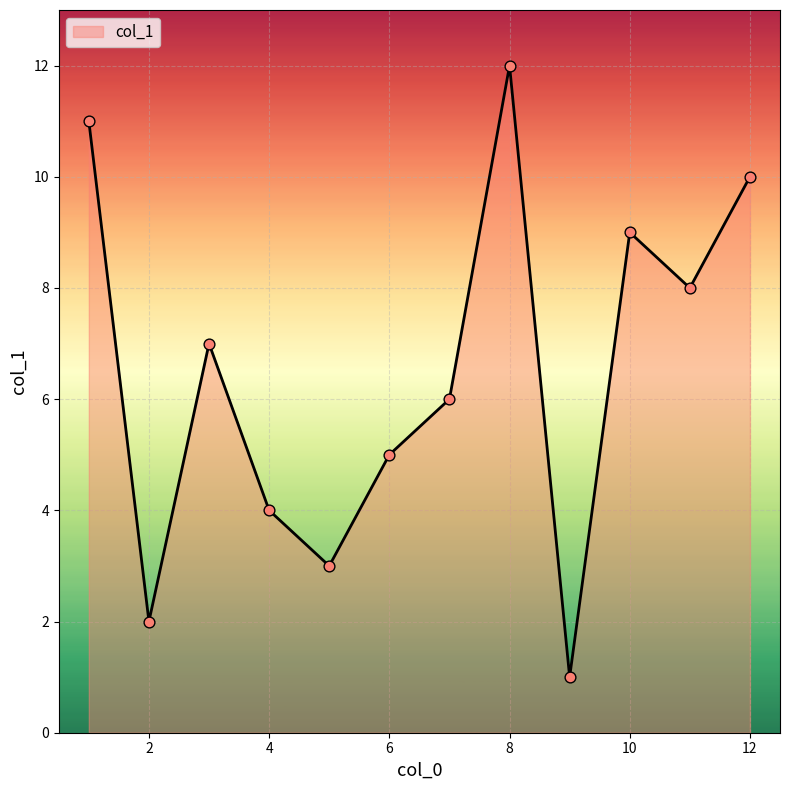

What is the difference between the maximum and minimum values?

11